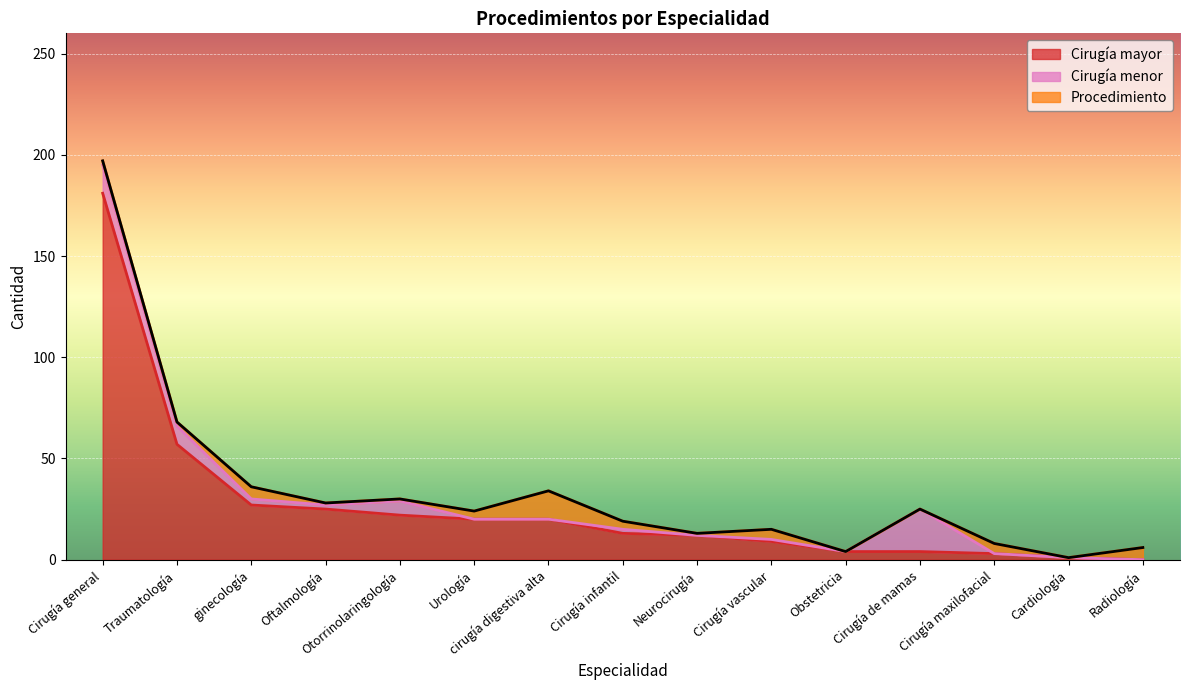

Where do Cirugía mayor and Procedimiento first cross each other?

Cirugía de mamas and Cirugía maxilofacial